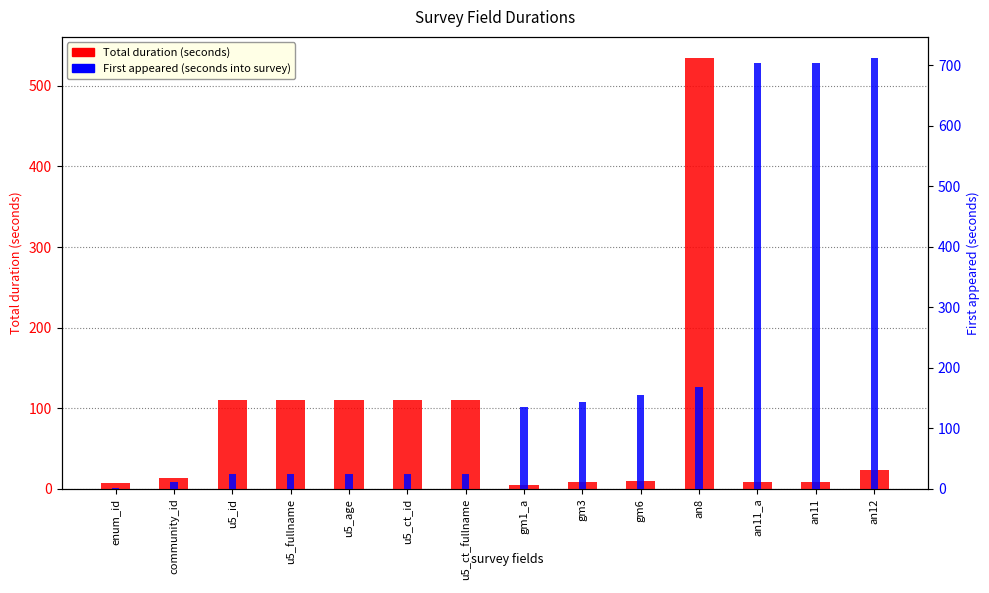

Reading left to right, list all the values displayed in this chart.

Total duration (seconds): 7	13	110	110	110	110	110	5	9	10	534	9	9	23
First appeared (seconds into survey): 2	11	25	25	25	25	25	135	143	155	169	704	704	711